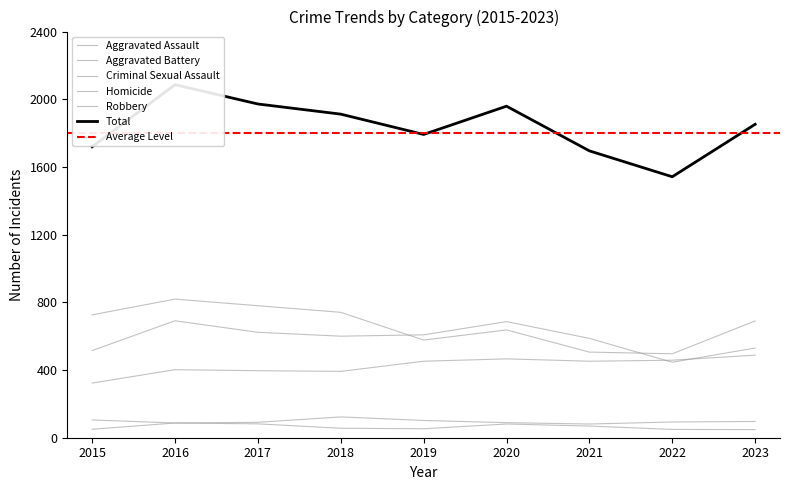

Which category has the highest value in the Aggravated Battery series?

2016